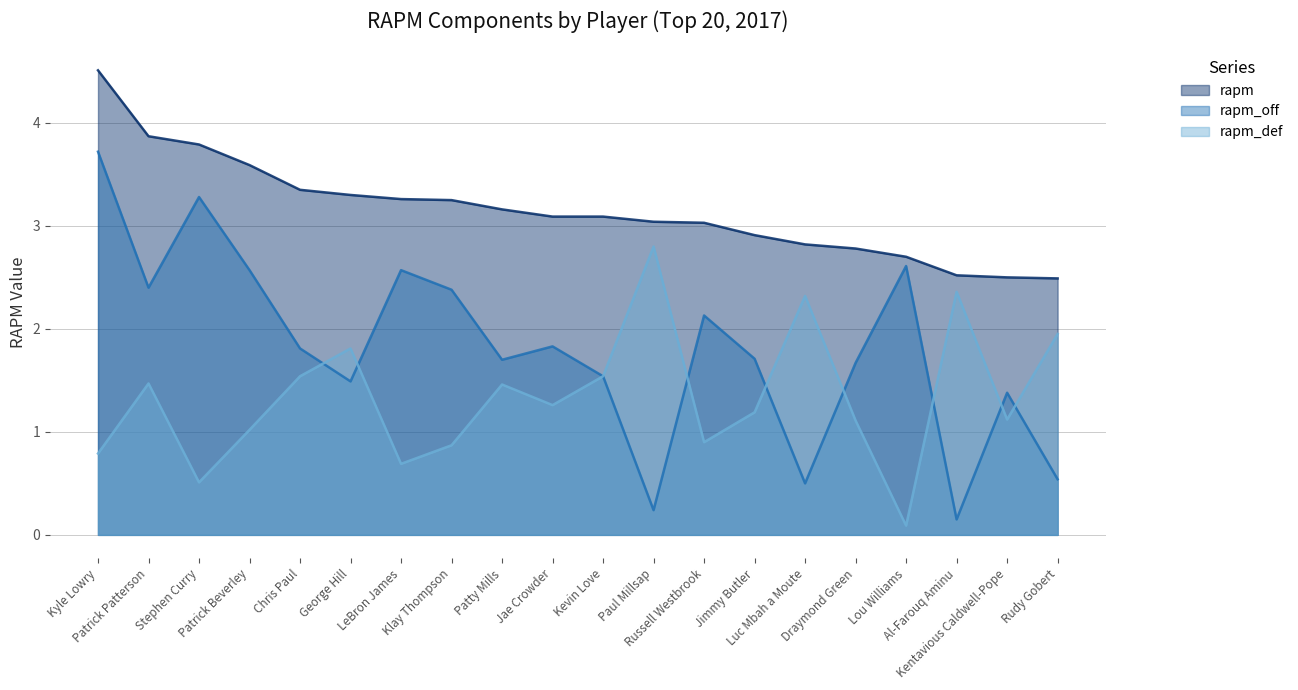

How many values in the rapm series exceed 3?

13